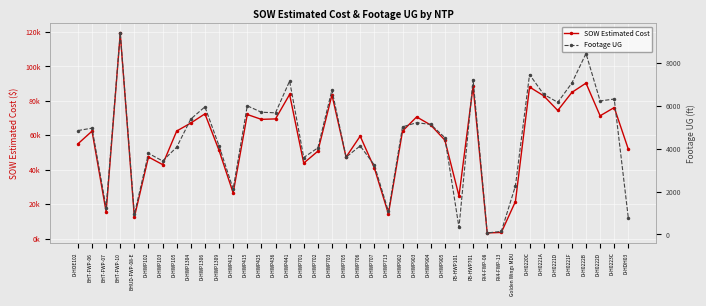

Which series has the largest range (max minus min)?

SOW Estimated Cost